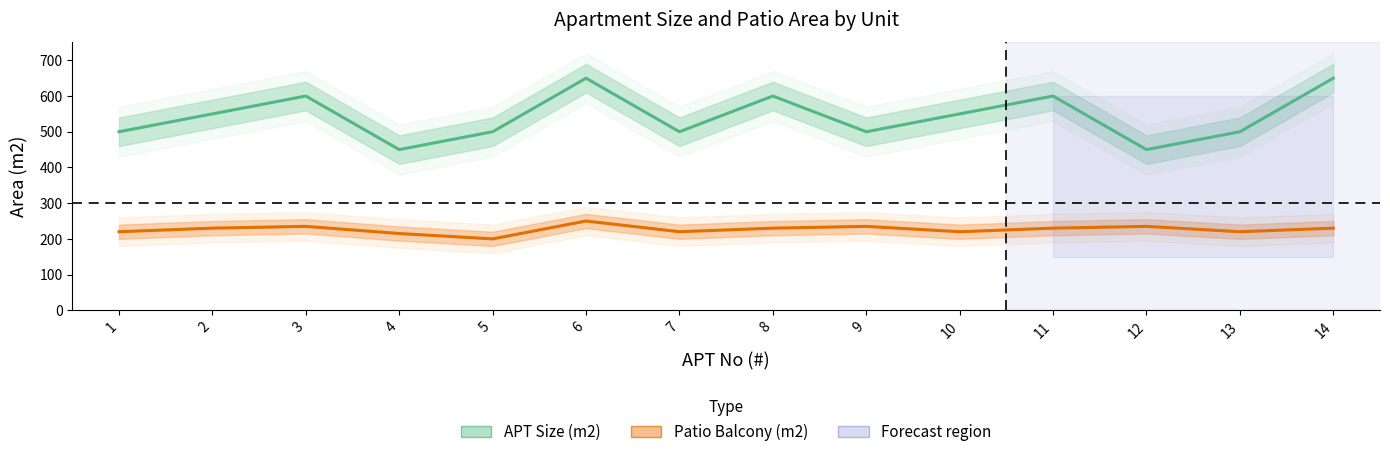

Reading left to right, list all the values displayed in this chart.

APT Size (m2): 1=500	2=550	3=600	4=450	5=500	6=650	7=500	8=600	9=500	10=550	11=600	12=450	13=500	14=650
Patio Balcony (m2): 1=220	2=230	3=235	4=215	5=200	6=250	7=220	8=230	9=235	10=220	11=230	12=235	13=220	14=230